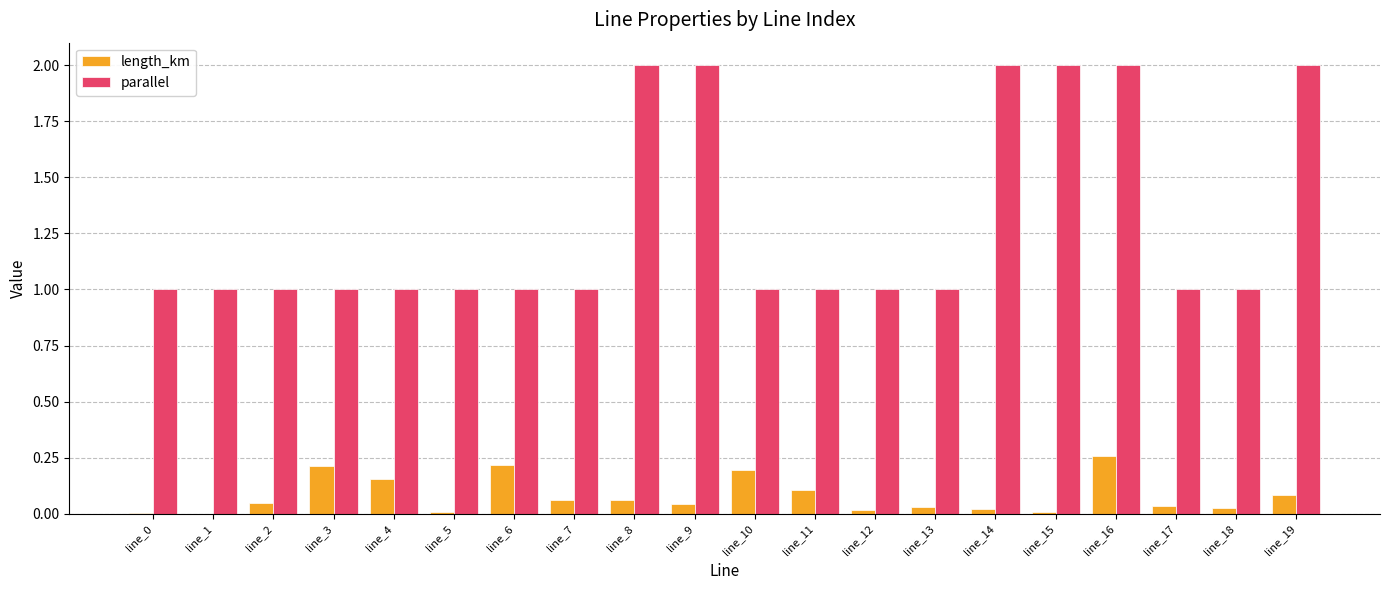

Is the value of length_km at line_14 greater than the value of parallel at line_6?

No